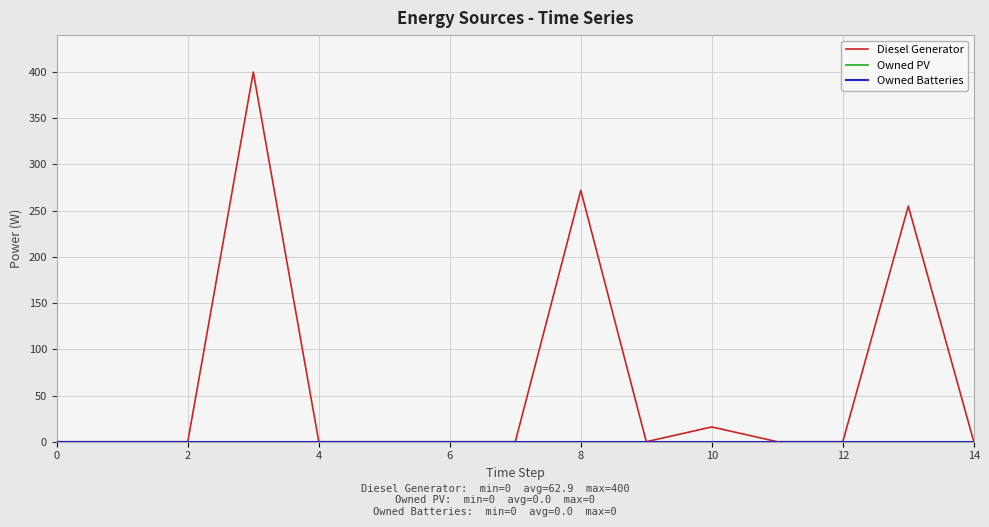

Does the chart display data point markers on the line(s)?

No